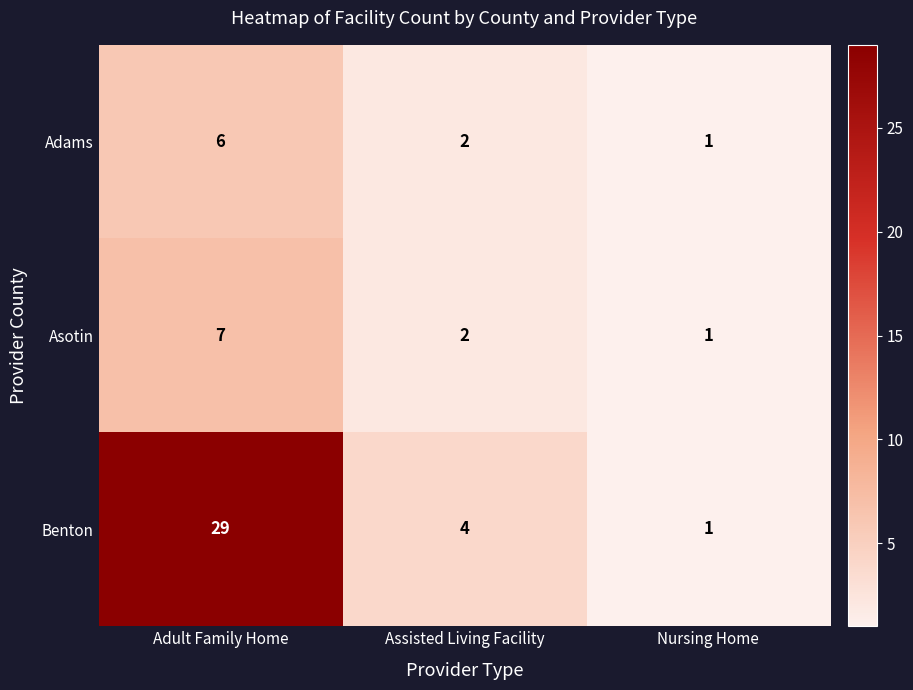

Reading right to left, list all the values displayed in this chart.

Adams: Nursing Home=1	Assisted Living Facility=2	Adult Family Home=6
Asotin: Nursing Home=1	Assisted Living Facility=2	Adult Family Home=7
Benton: Nursing Home=1	Assisted Living Facility=4	Adult Family Home=29